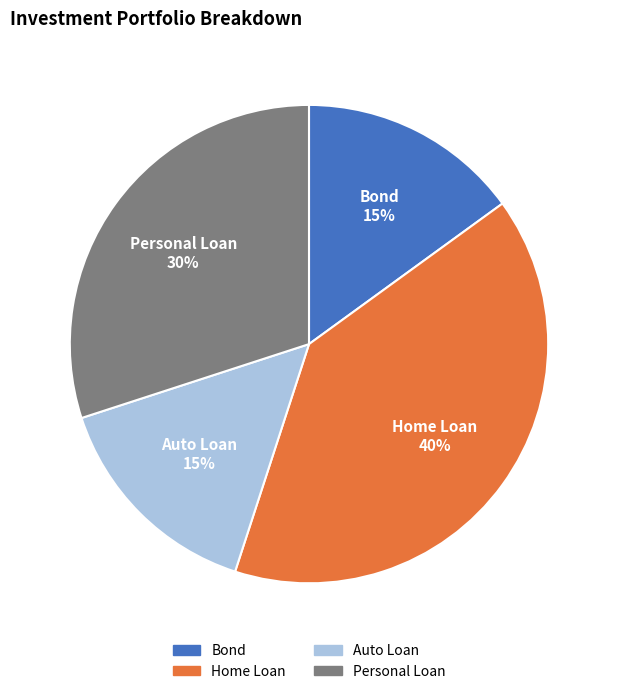

Is the sum of Bond and Personal Loan greater than half?

No